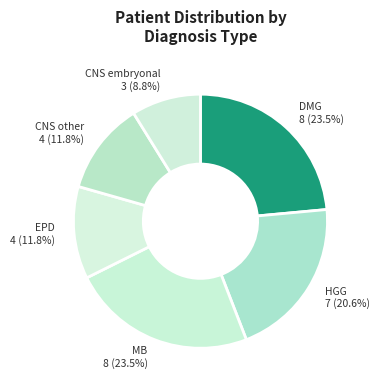

Is CNS embryonal the majority of the pie?

No